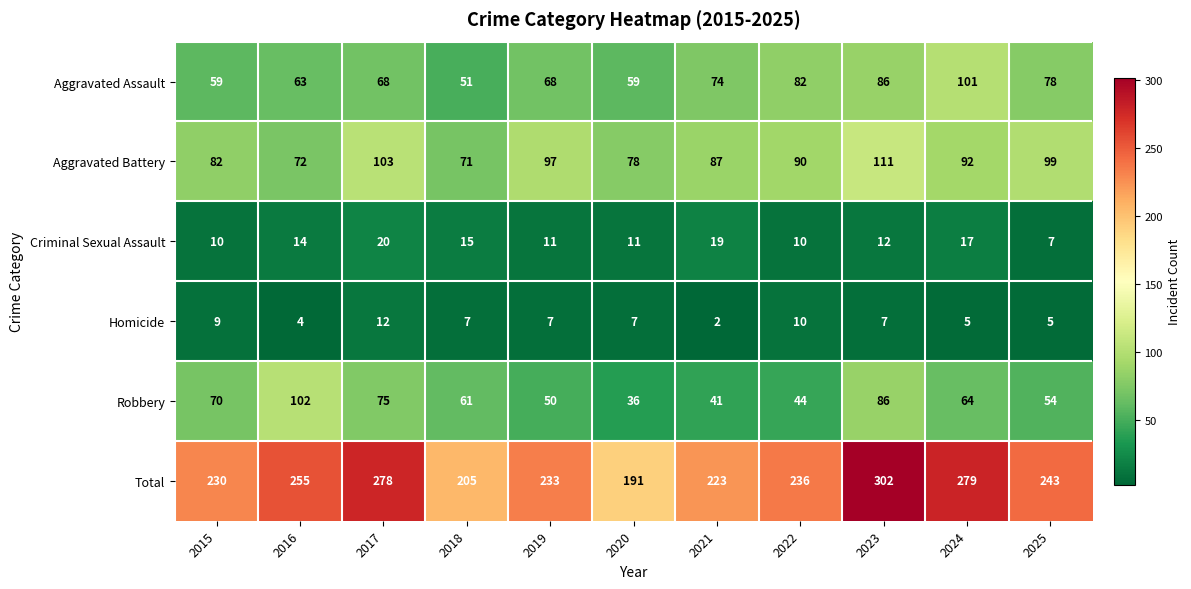

What is the sum of the Aggravated Battery values at 2018 and 2015?

153